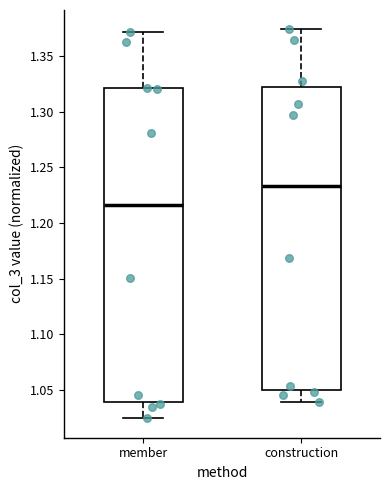

Reading left to right, read every box against the y-axis: the position of its median line, the range the box covers, and the ends of its whiskers. The values are not printed on the chart, so give them approximately, as read against the axis.

member: median 1.215, box 1.040 to 1.320, whiskers 1.025 to 1.370
construction: median 1.235, box 1.050 to 1.320, whiskers 1.040 to 1.375